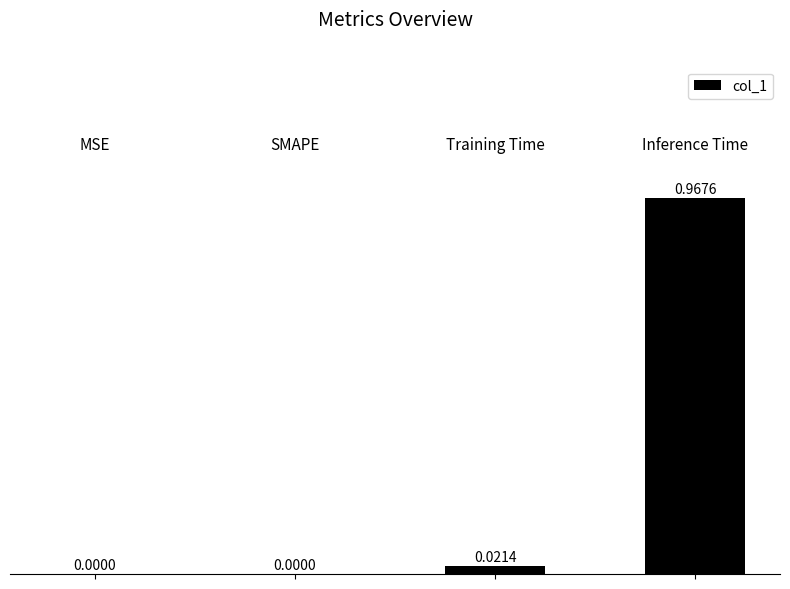

Reading left to right, extract all data points from this chart.

0.0	0.0	0.0	1.0